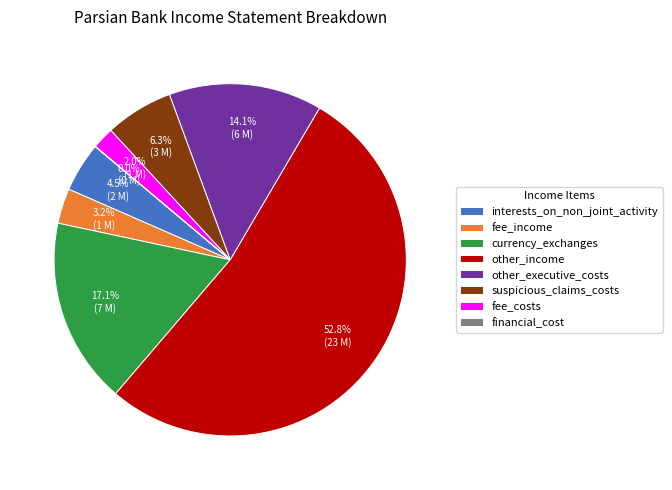

What is the total percentage of other_executive_costs and currency_exchanges?

31.2%